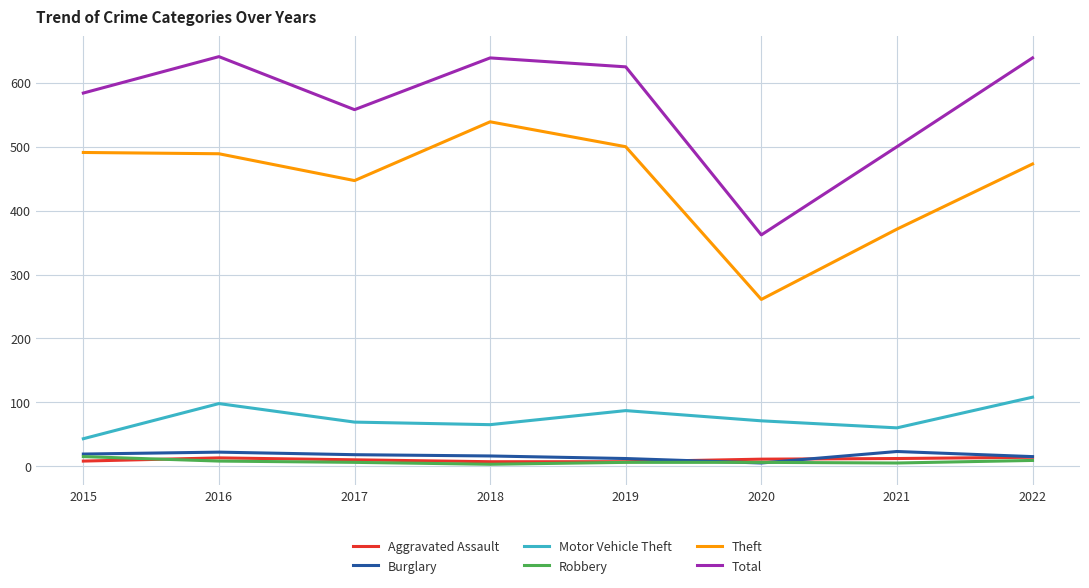

Is the value of Motor Vehicle Theft at 2016 greater than the value of Burglary at 2020?

Yes